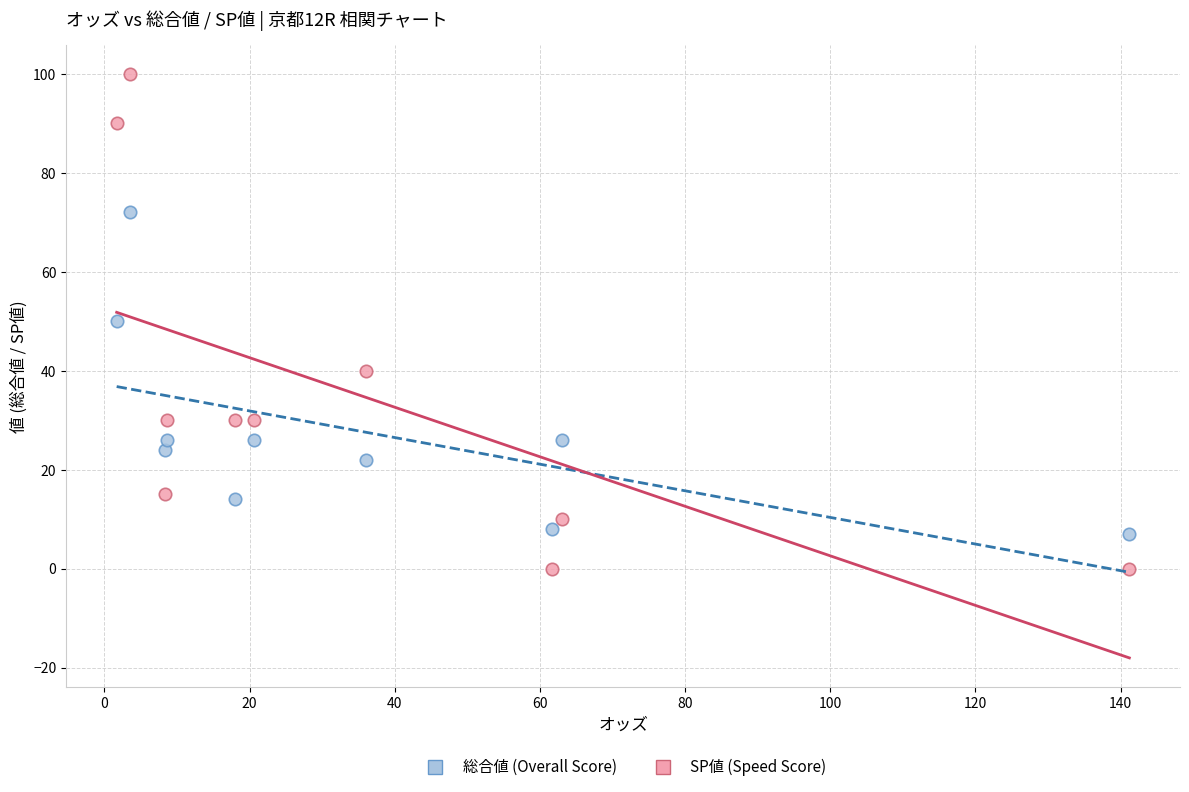

What are all the series names shown in the legend?

総合値 (Overall Score), SP値 (Speed Score)